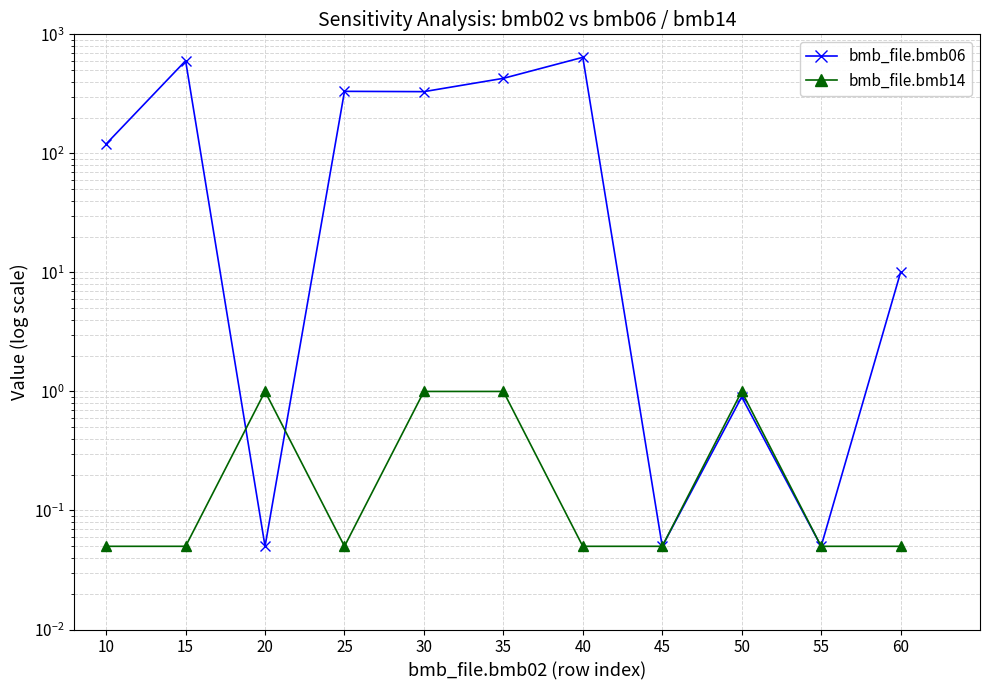

What is the value of the bmb_file.bmb14 point at the 3rd from the left?

1.0